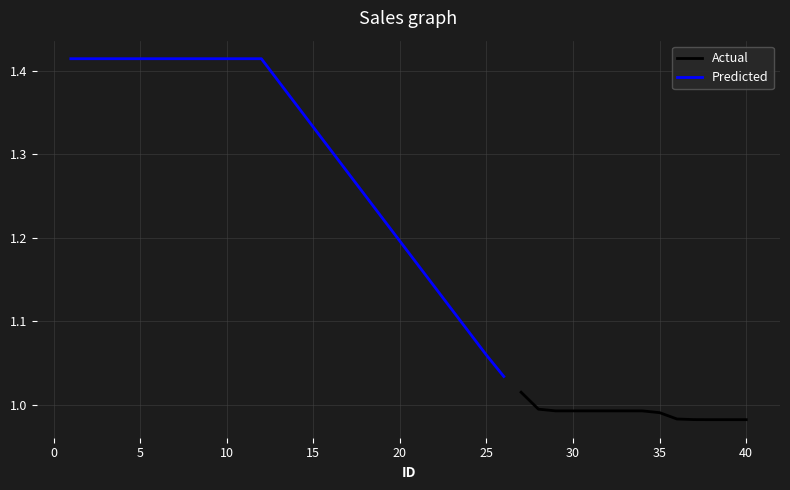

True or false: Actual and Predicted cross at least once.

False